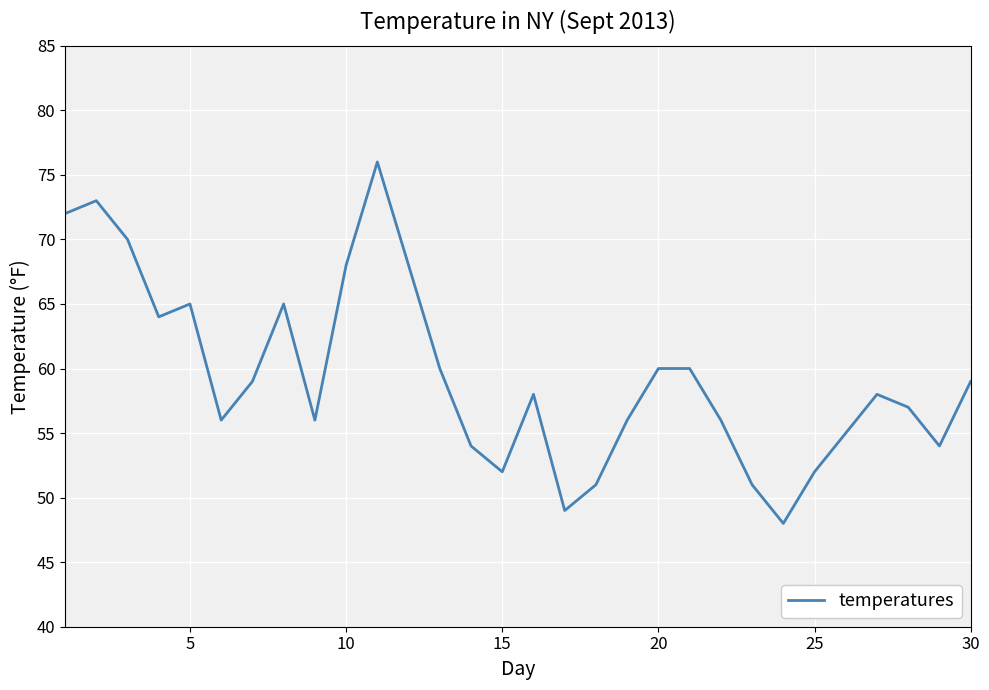

What is the minimum value shown in the chart?

48